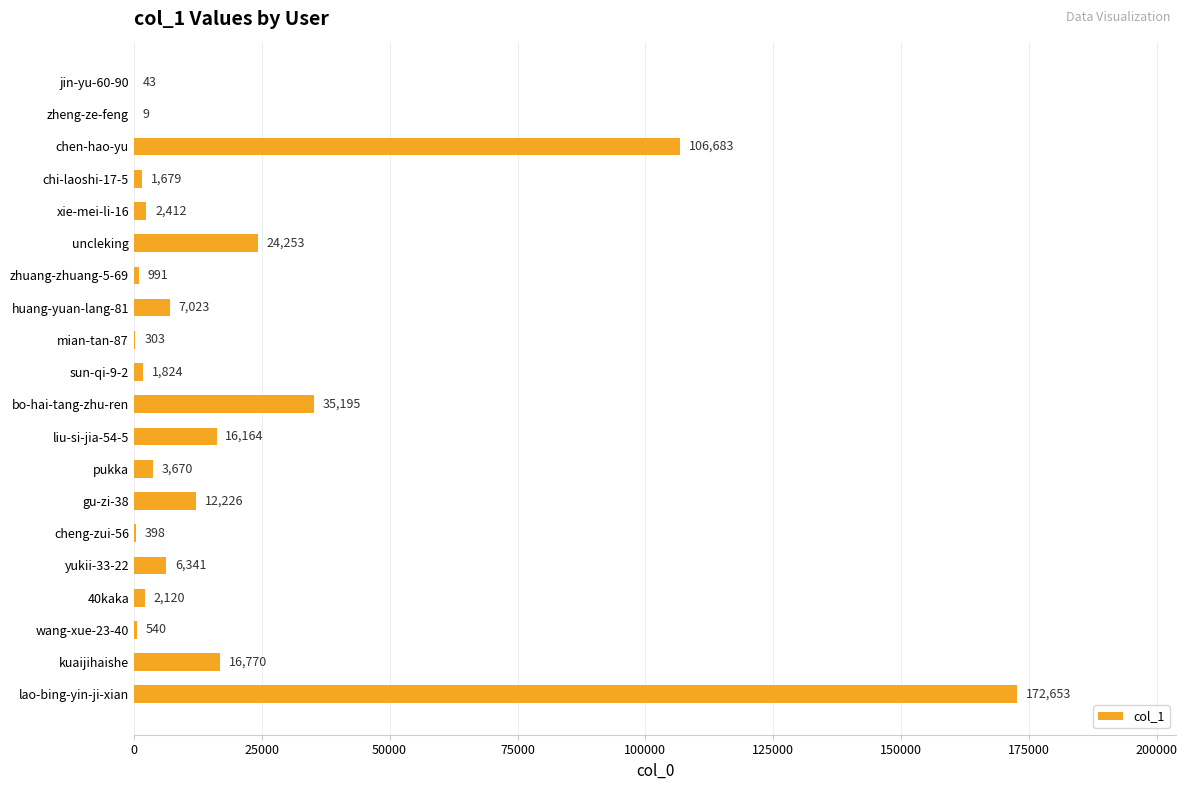

Reading top to bottom, transcribe all the data shown in this chart.

jin-yu-60-90=43	zheng-ze-feng=9	chen-hao-yu=106683	chi-laoshi-17-5=1679	xie-mei-li-16=2412	uncleking=24253	zhuang-zhuang-5-69=991	huang-yuan-lang-81=7023	mian-tan-87=303	sun-qi-9-2=1824	bo-hai-tang-zhu-ren=35195	liu-si-jia-54-5=16164	pukka=3670	gu-zi-38=12226	cheng-zui-56=398	yukii-33-22=6341	40kaka=2120	wang-xue-23-40=540	kuaijihaishe=16770	lao-bing-yin-ji-xian=172653